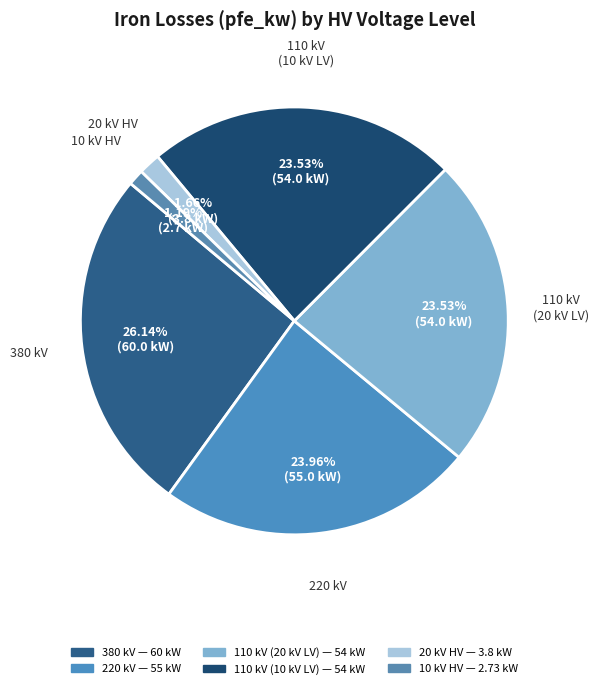

Which category has the biggest portion of the pie?

380 kV